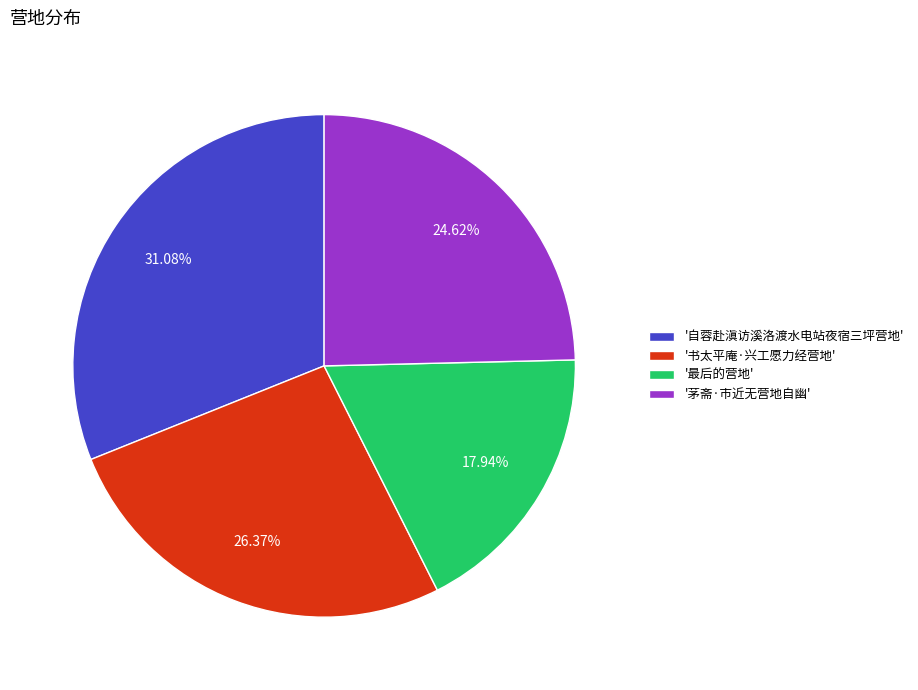

Which has a higher value, '自蓉赴滇访溪洛渡水电站夜宿三坪营地' or '最后的营地'?

'自蓉赴滇访溪洛渡水电站夜宿三坪营地'